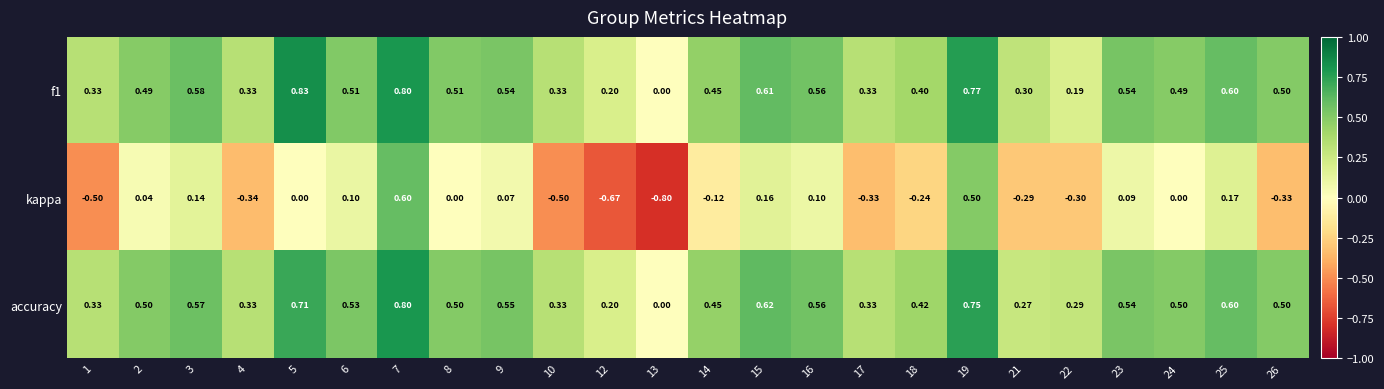

Is the value of kappa at 26 greater than the value of accuracy at 5?

No